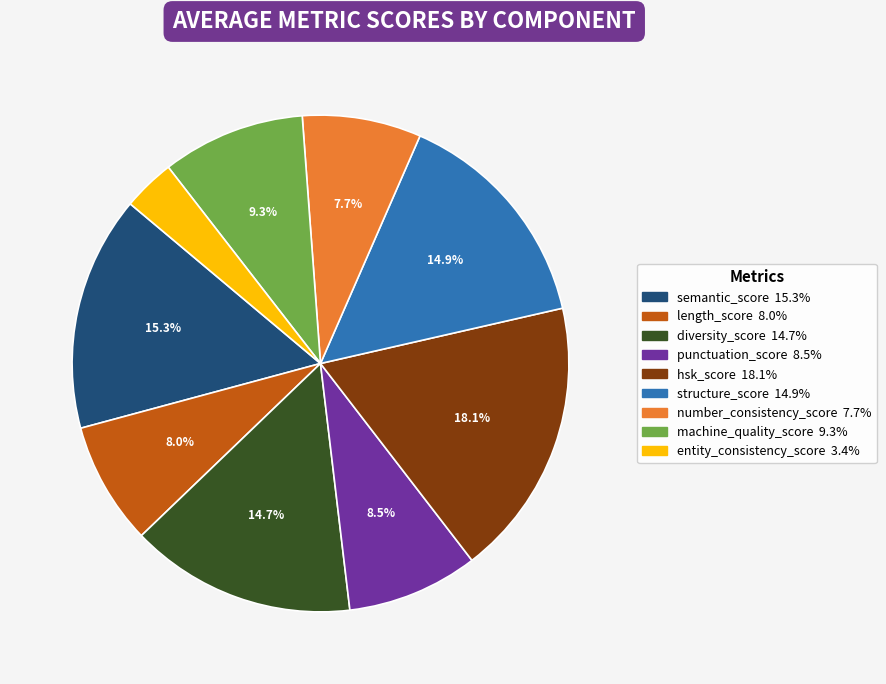

Is there a majority slice in this chart?

No